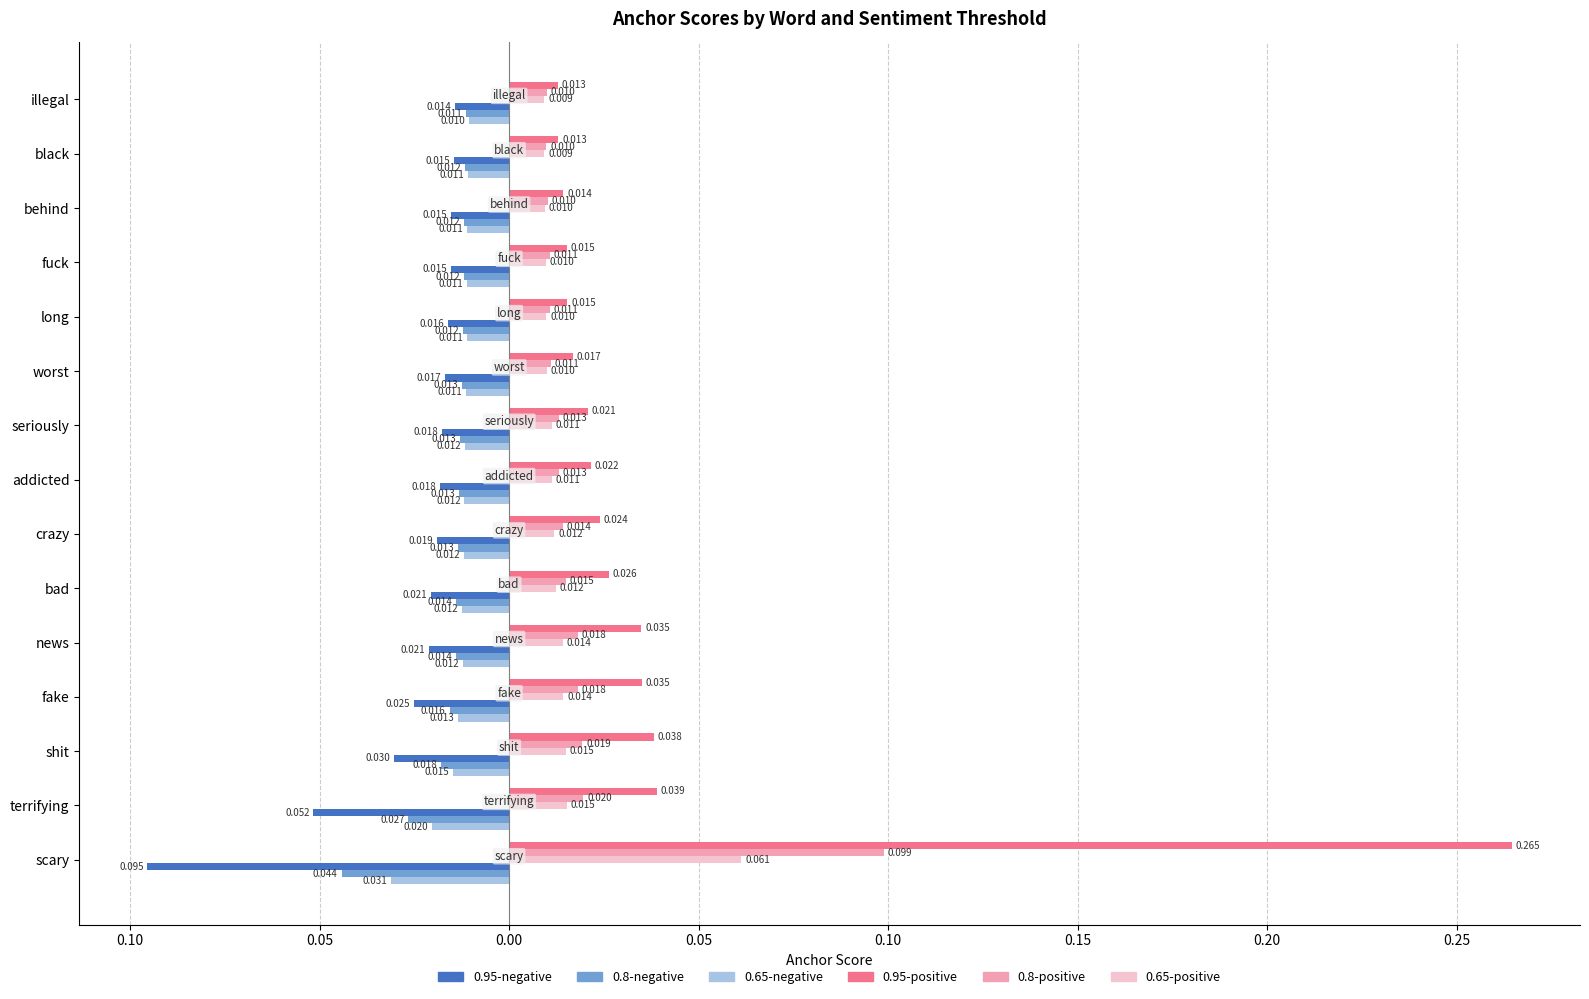

What is the difference between the maximum and second lowest values in the 0.65-positive series?

0.1